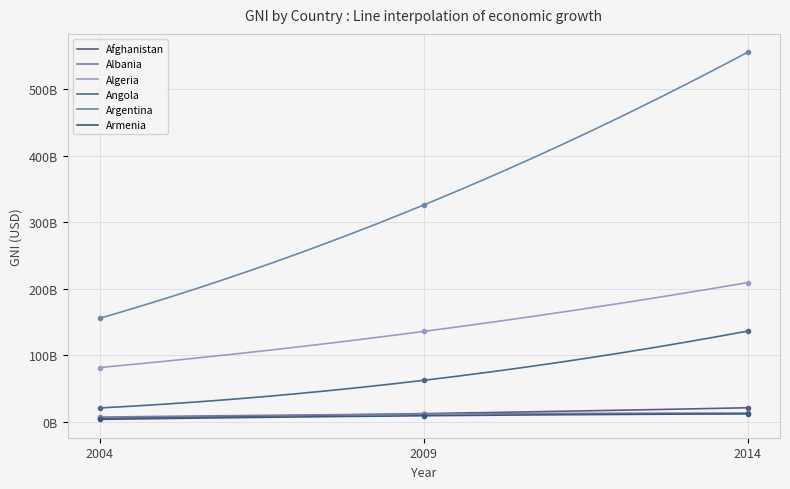

What is the total value across all series at 2014?

948093196275.6